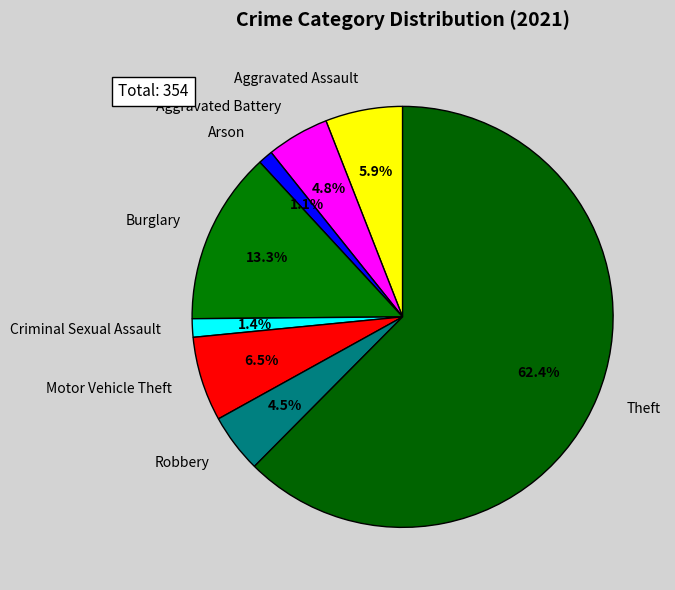

Which slice is the largest?

Theft